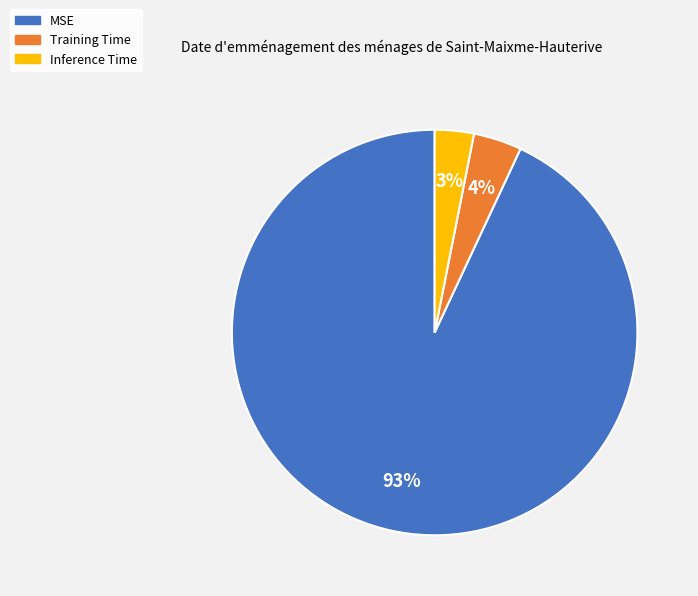

True or false: Inference Time accounts for 11% of the total.

False